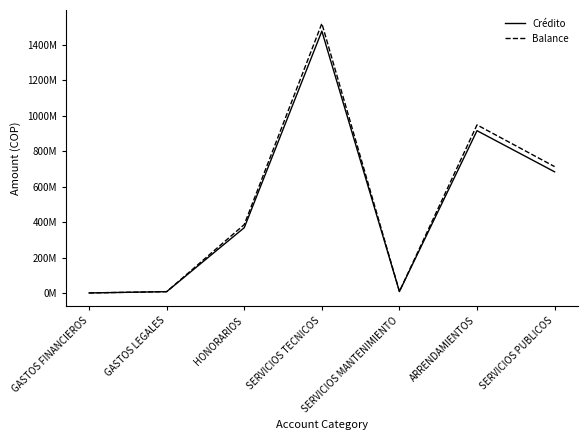

Which series has the widest spread of values?

Balance